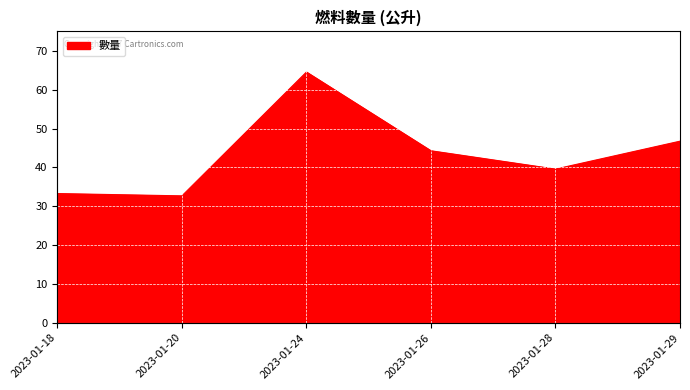

Reading left to right, transcribe all the data shown in this chart.

33.3	32.7	64.6	44.3	39.6	46.8